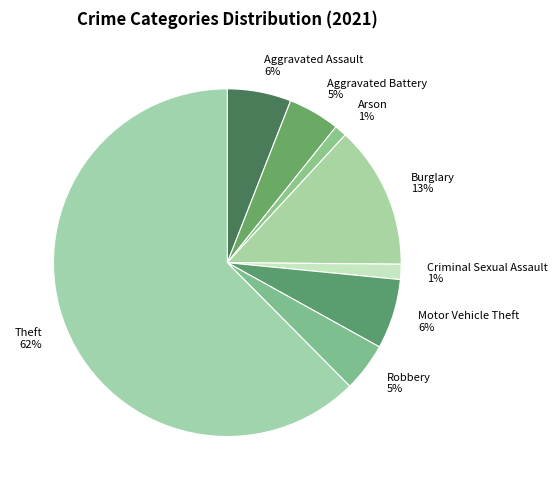

Which slice is the largest?

Theft